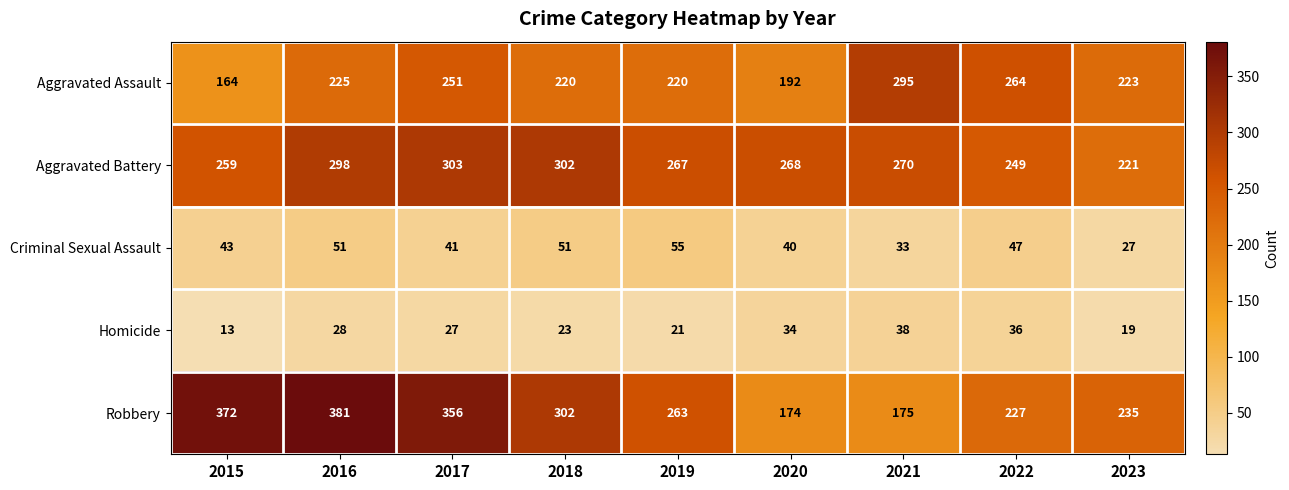

What is the total value across all series at 2017?

978